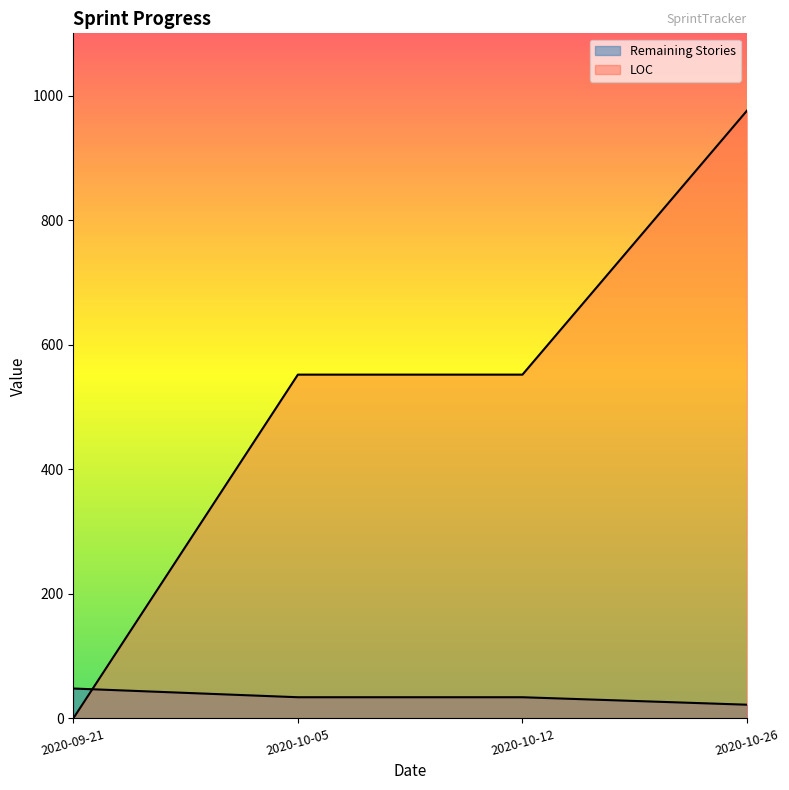

Count the number of categories in the chart.

4